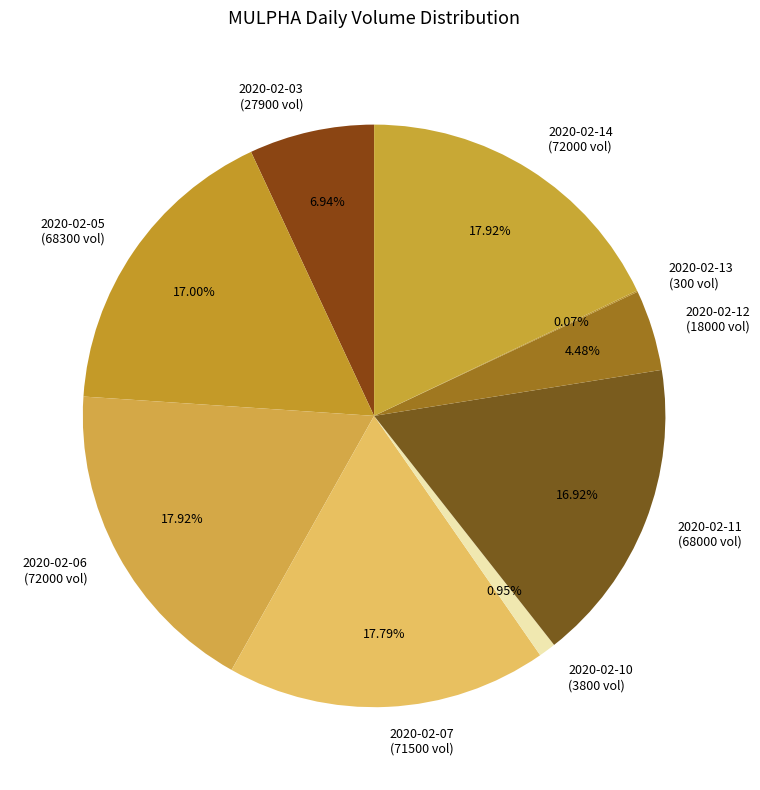

How many slices are in this pie chart?

9